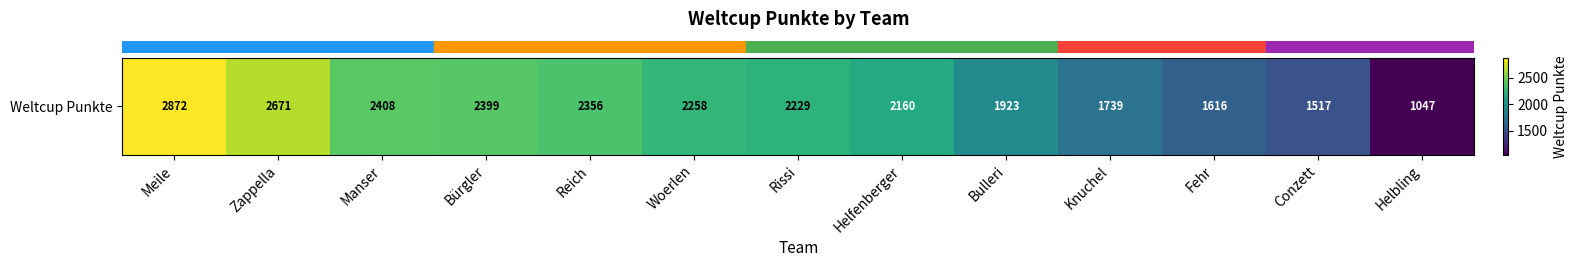

Which category has the highest value across all series?

Meile